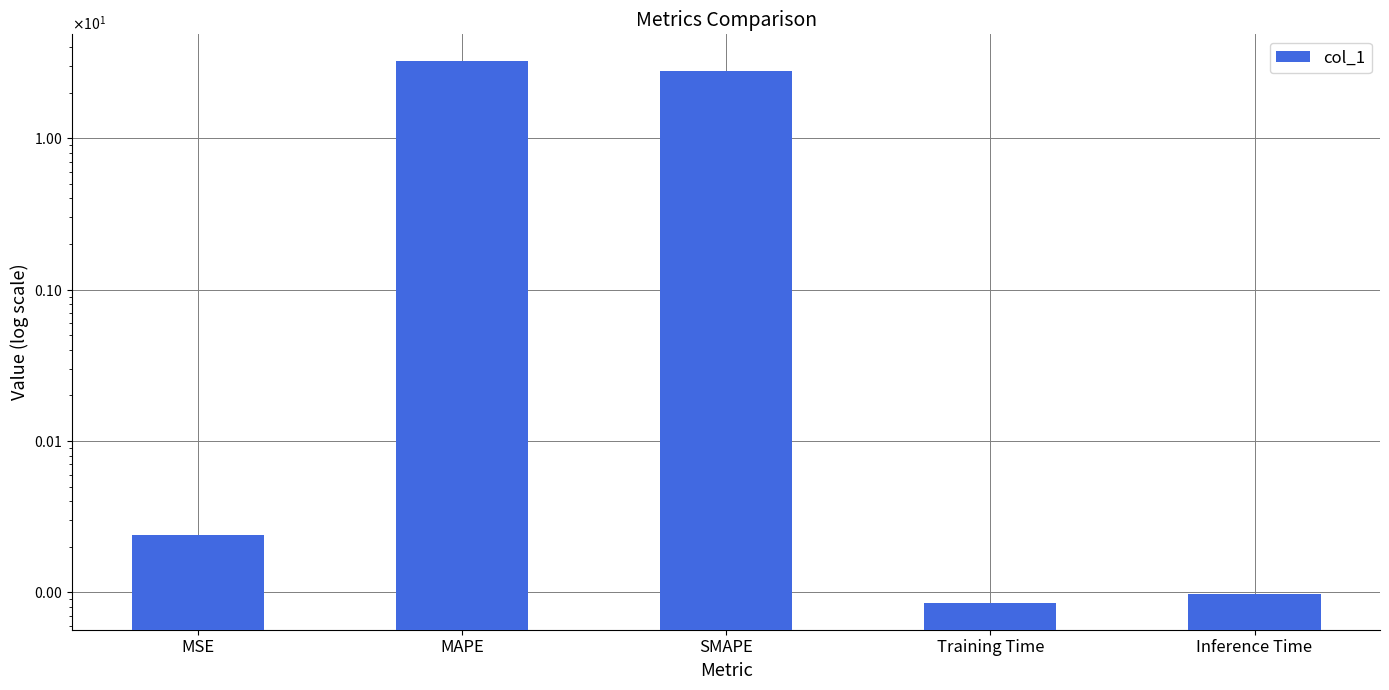

List the labels in order of value, largest first.

MAPE, SMAPE, MSE, Inference Time, Training Time